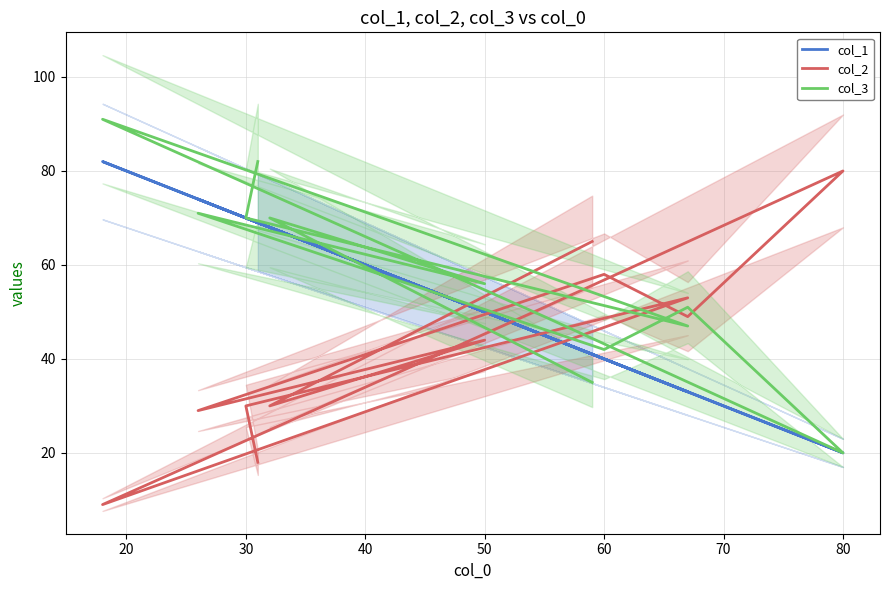

Reading left to right, transcribe all the data shown in this chart.

col_1: 69	70	33	82	45	20	33	40	74	50	68	41
col_2: 18	30	53	9	51	80	49	58	29	44	30	65
col_3: 82	70	47	91	49	20	51	42	71	56	70	35